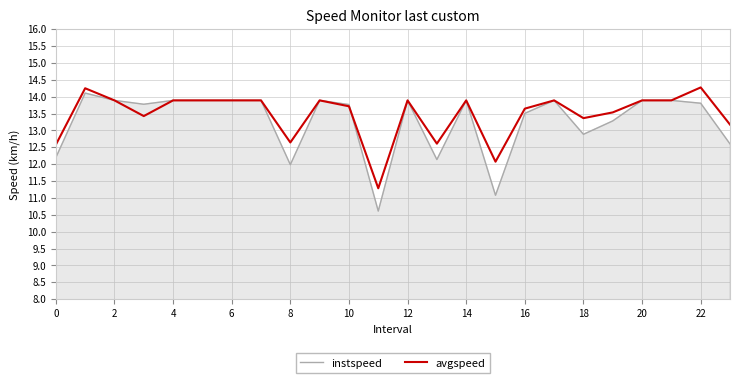

Which series has the widest spread of values?

instspeed